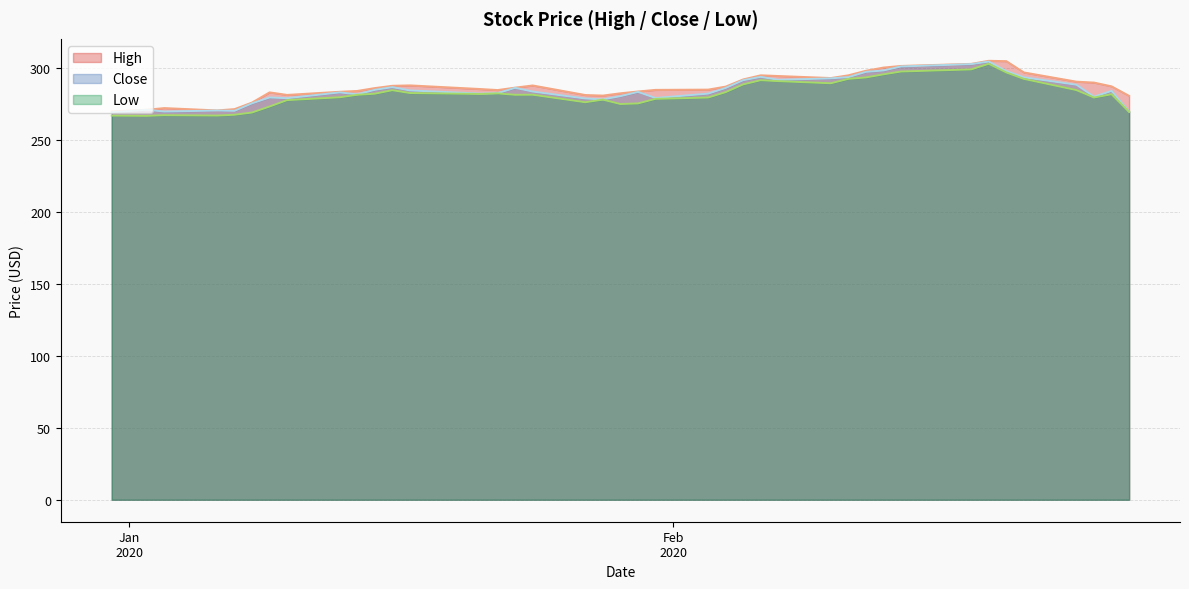

Which series has the largest total across all categories?

High